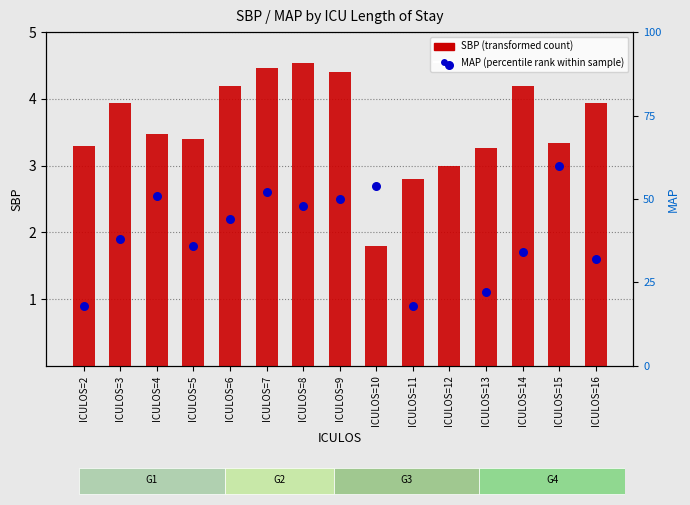

Is the value of MAP (percentile rank) at ICULOS=13 greater than the value of SBP (transformed) at ICULOS=15?

Yes